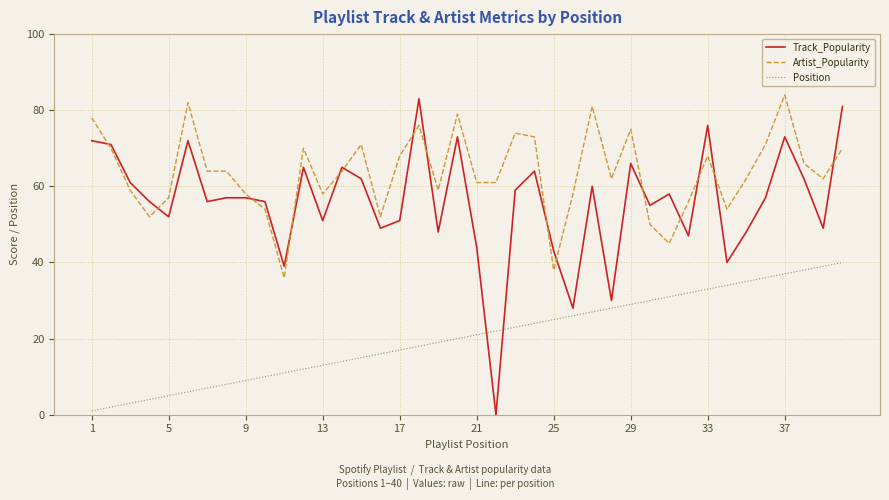

What is the sum of all Artist_Popularity values?

2542